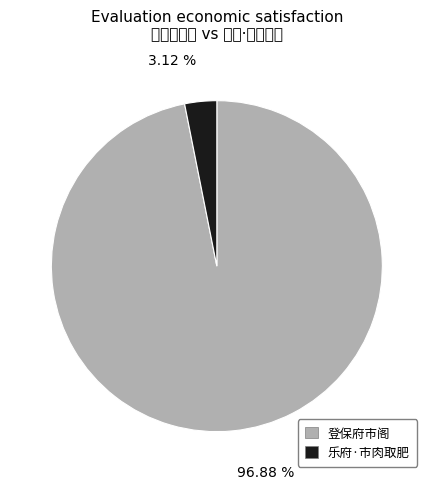

Count the number of slices in the pie.

2